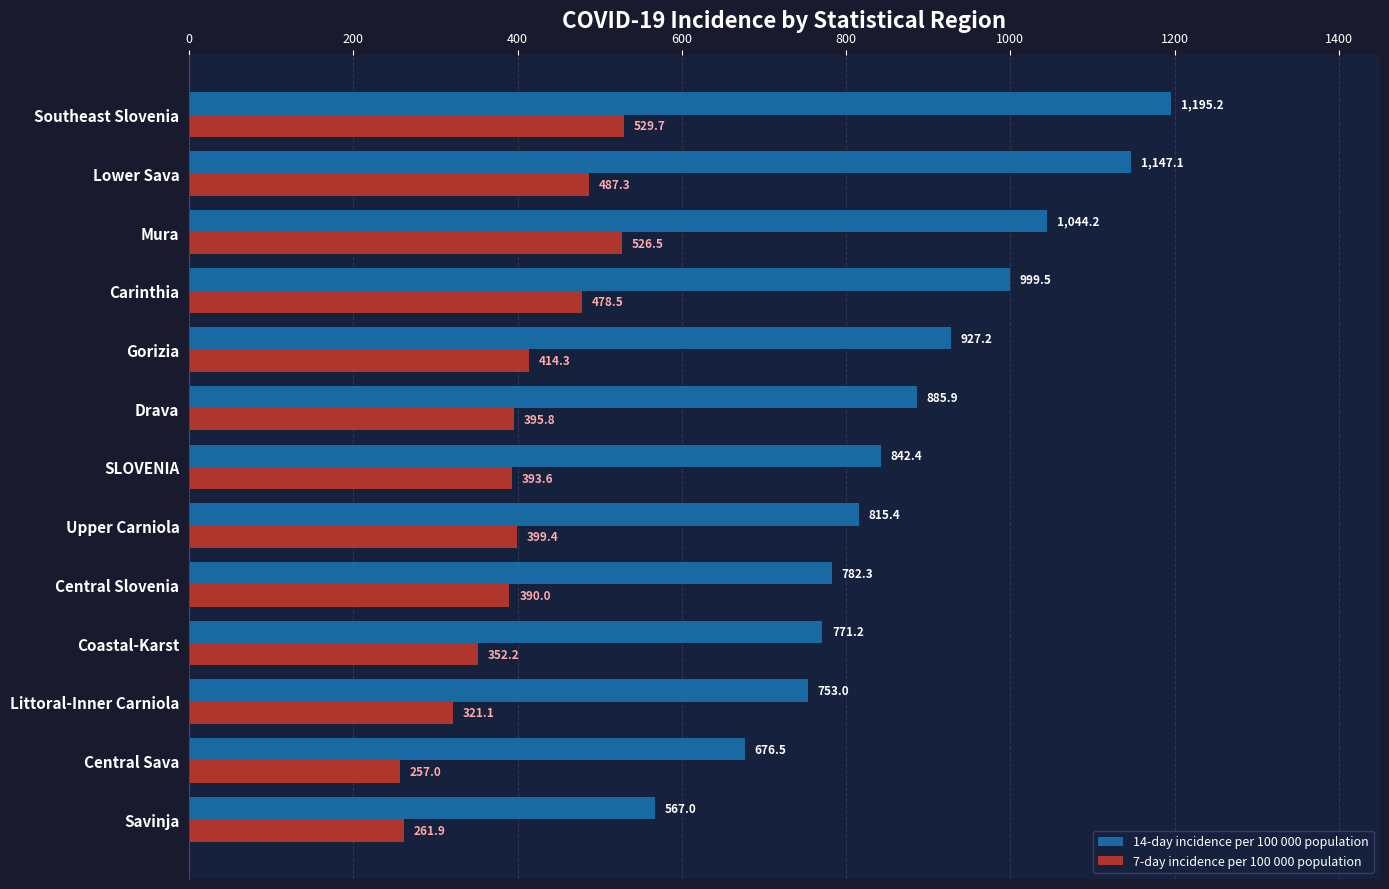

What is the approximate value of 7-day incidence per 100 000 population at Central Slovenia?

390.0